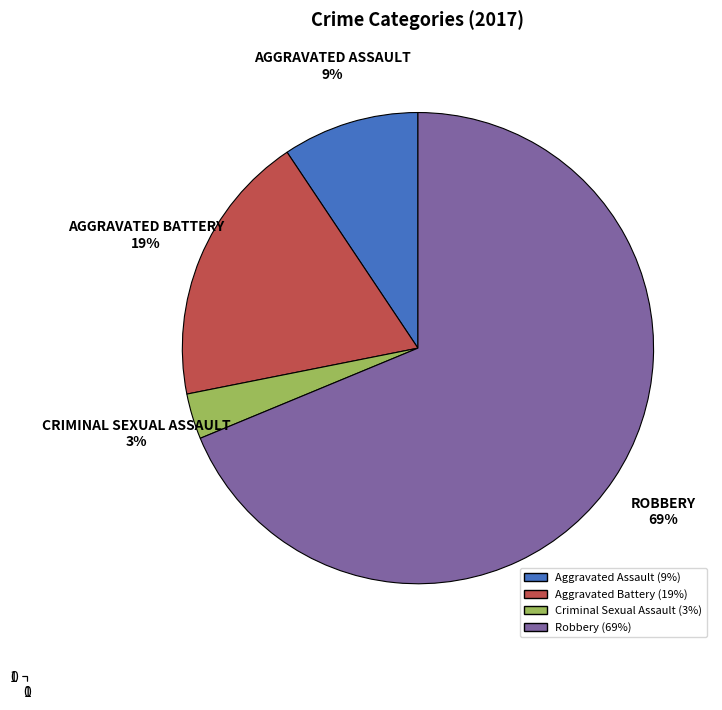

Is it true that Aggravated Assault is 22% of the pie?

False